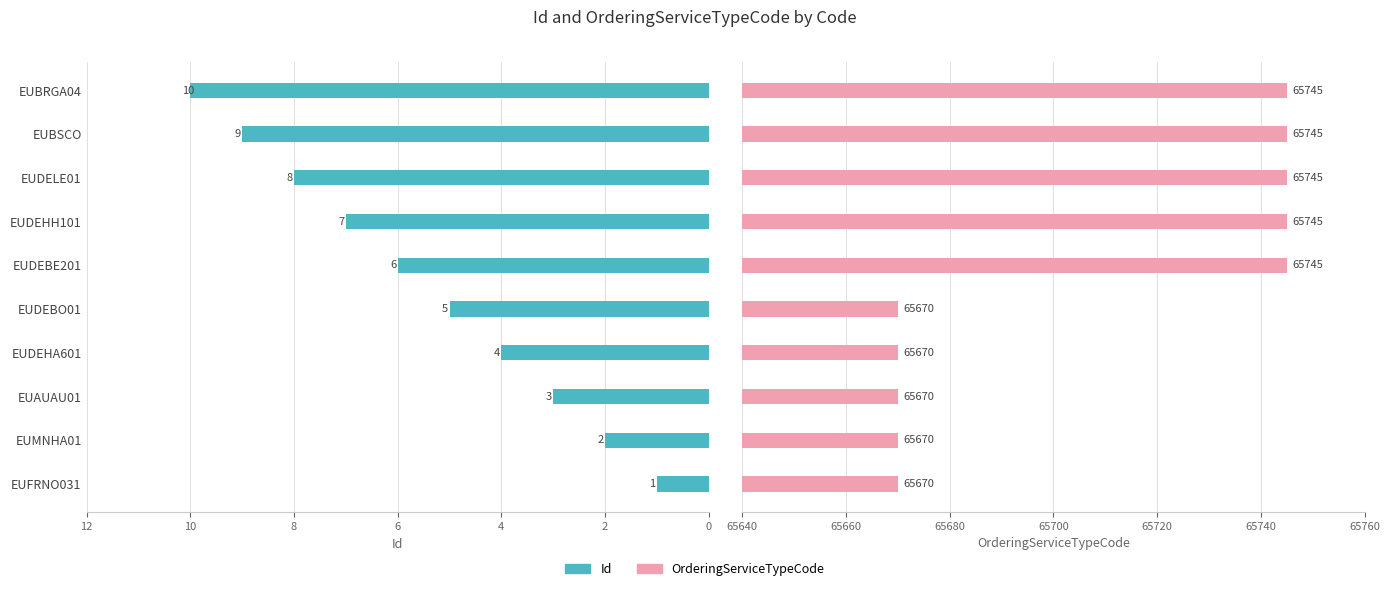

Which series has the widest spread of values?

OrderingServiceTypeCode